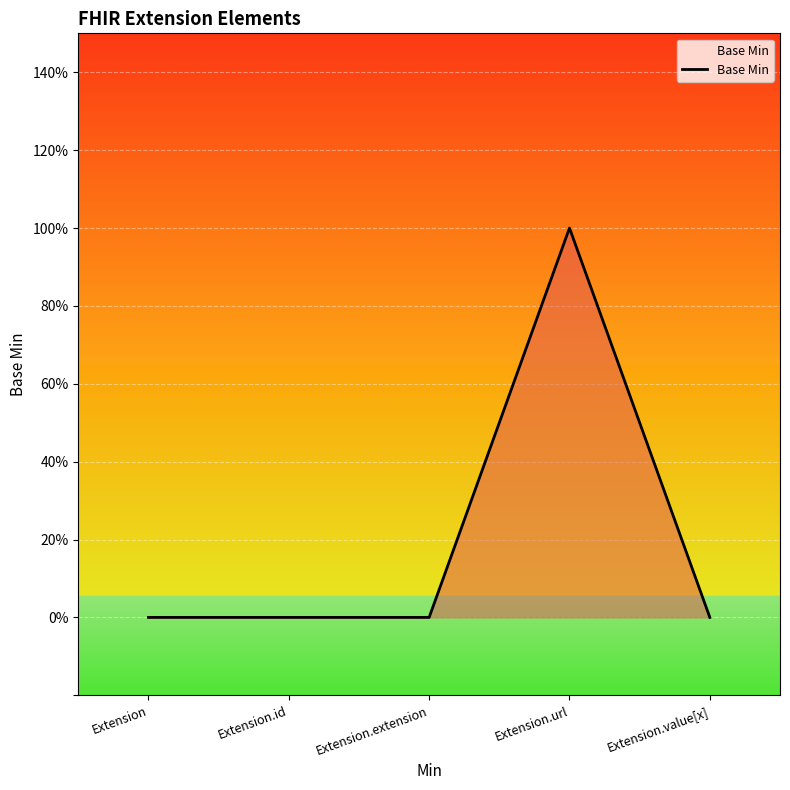

What is the greatest value displayed?

1